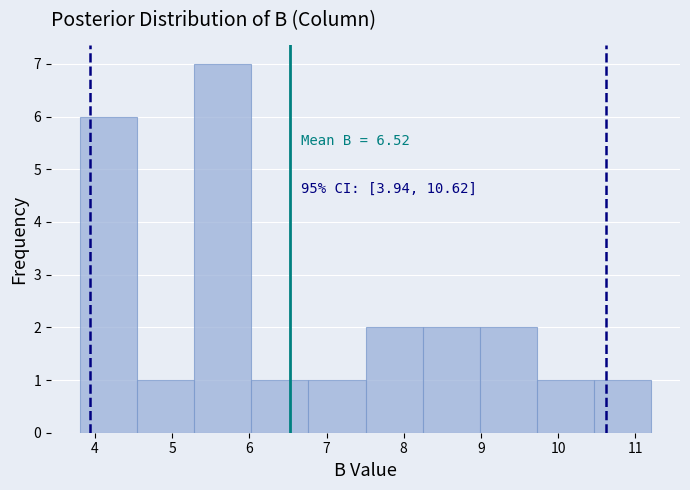

Which range on the x-axis has the tallest bar?

5.3 to 6.0